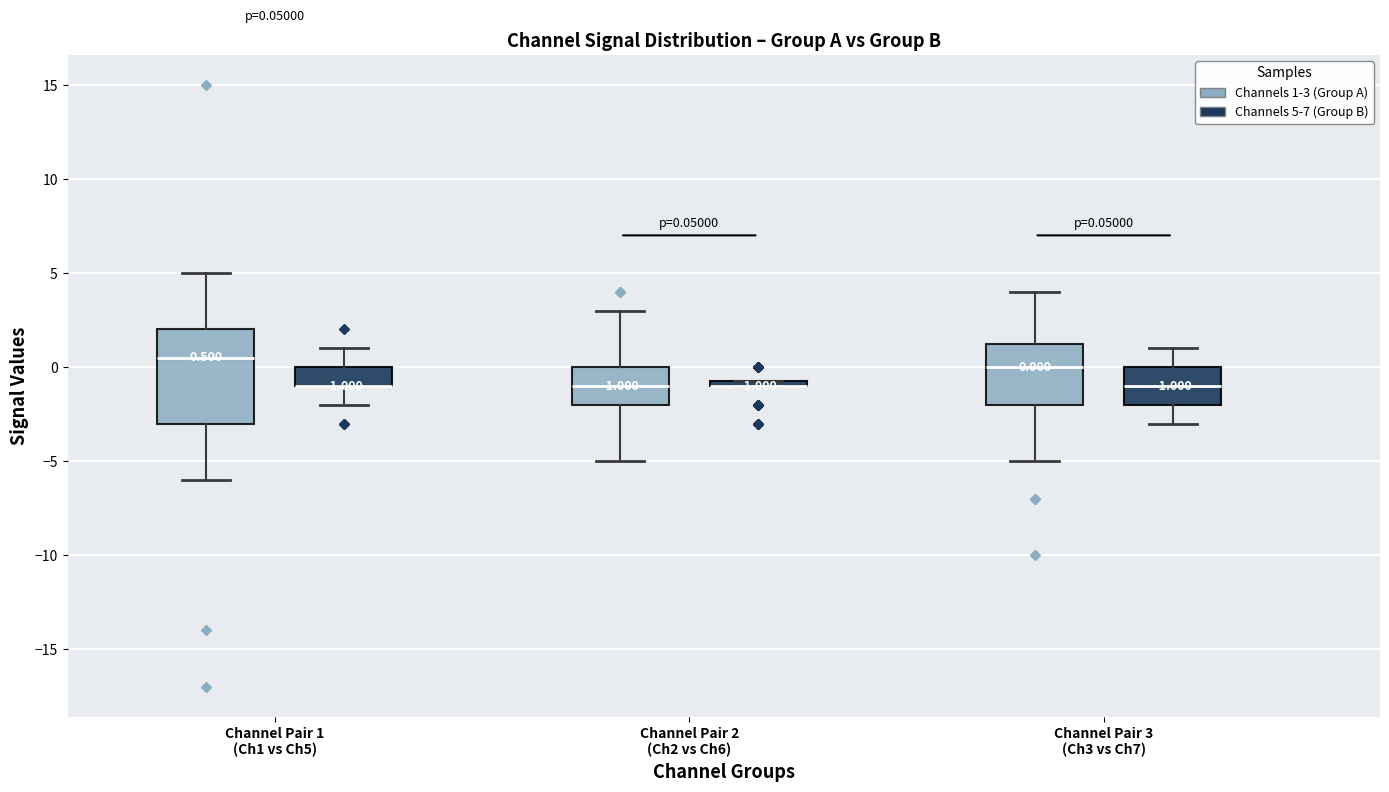

Which box is the tallest, from its lower edge to its upper edge?

Channel Pair 1 (Ch1 vs Ch5) (Channels 1-3 (Group A))